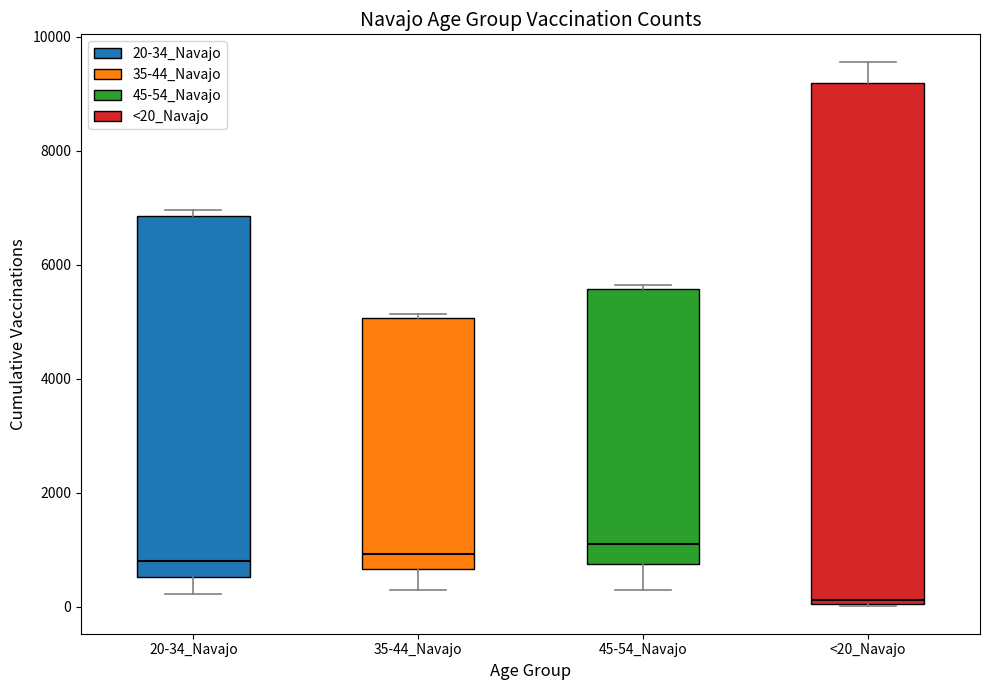

Where is the upper edge of the box for 35-44_Navajo on the y-axis? The values are not printed on the chart, so give them approximately, as read against the axis.

5000